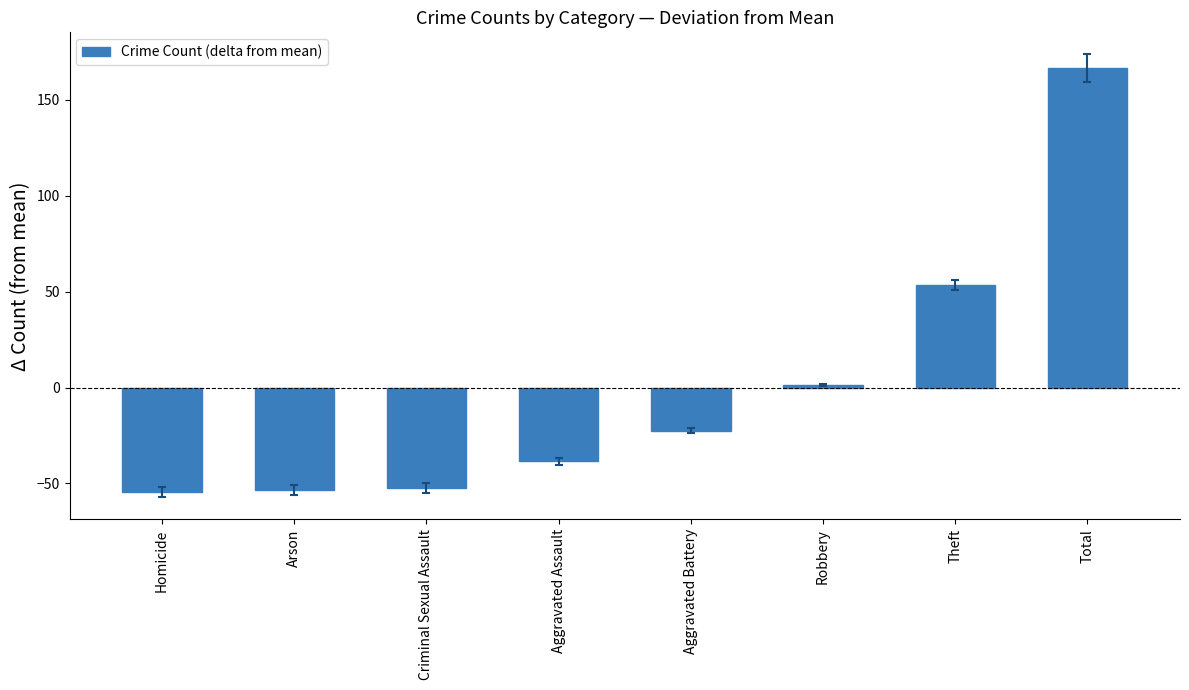

Is it true that the value at Aggravated Battery is -22.5?

True